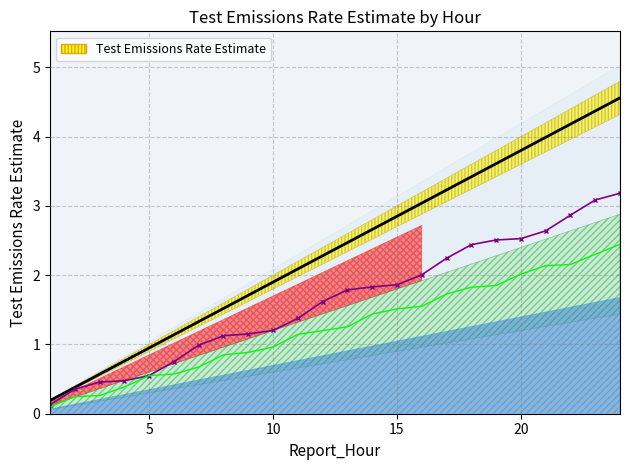

Reading left to right, extract all data points from this chart.

0.2	0.4	0.6	0.8	0.9	1.1	1.3	1.5	1.7	1.9	2.1	2.3	2.5	2.7	2.8	3.0	3.2	3.4	3.6	3.8	4.0	4.2	4.4	4.6